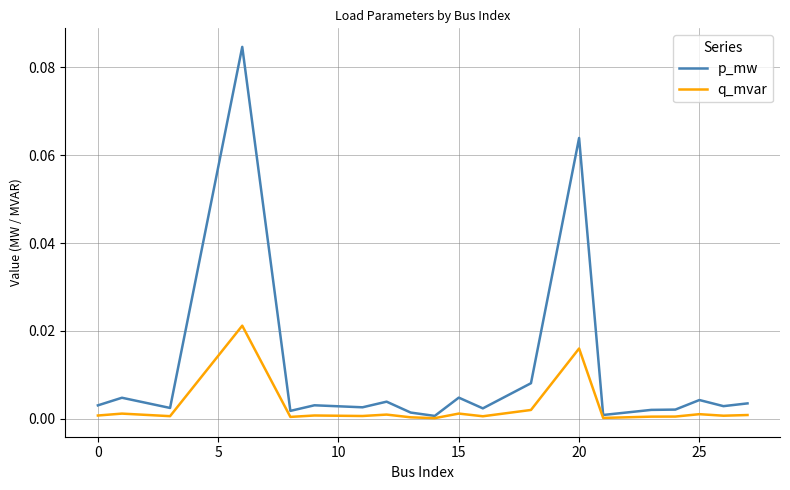

List the series in order of their overall mean, lowest first.

q_mvar, p_mw